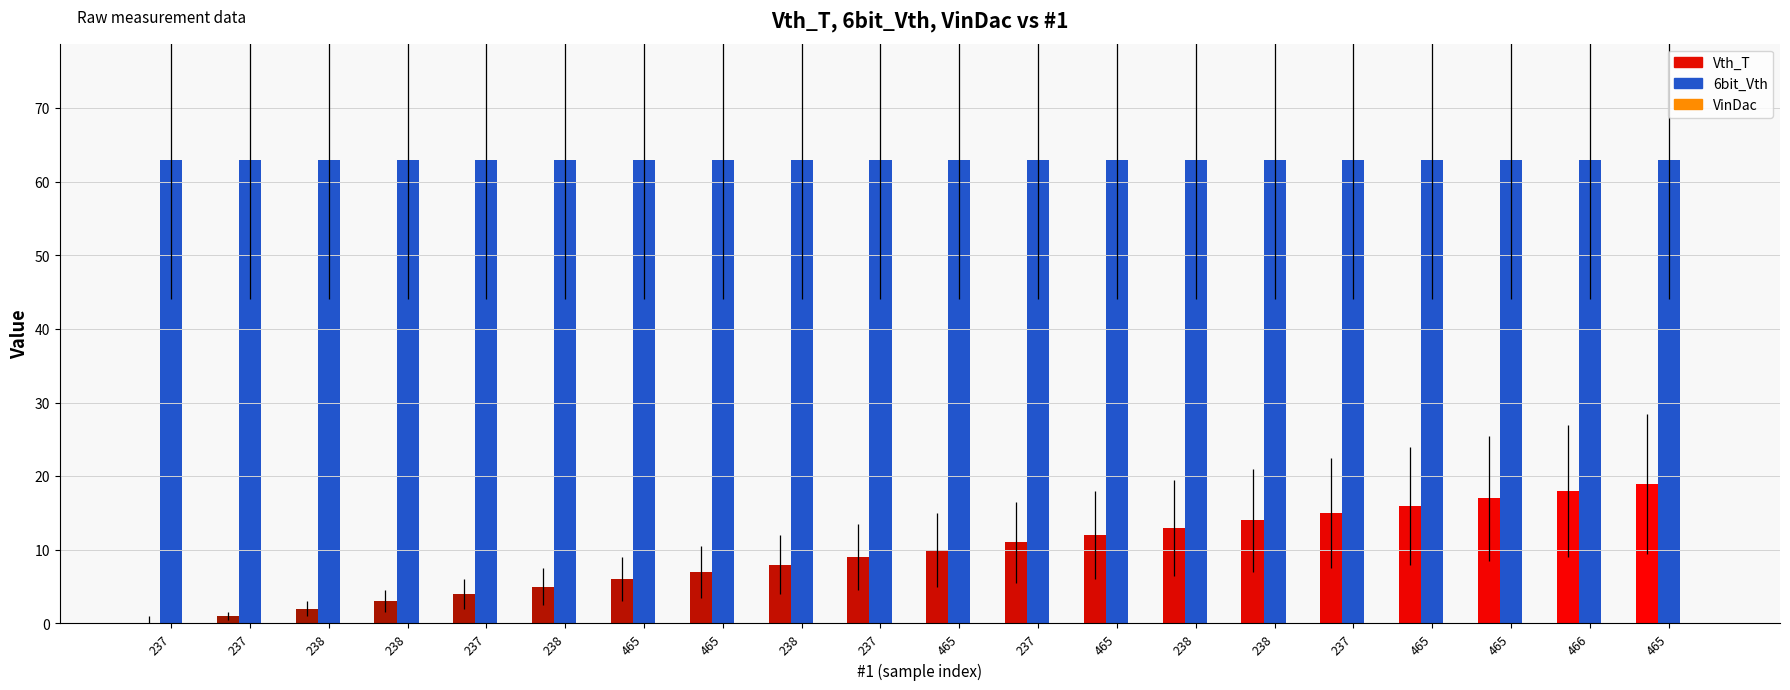

How many categories are shown in the chart?

20